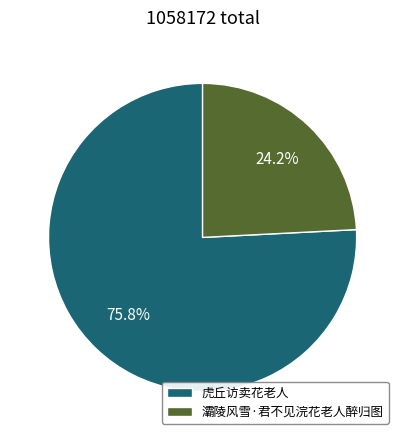

Which has a higher value, 虎丘访卖花老人 or 灞陵风雪·君不见浣花老人醉归图?

虎丘访卖花老人